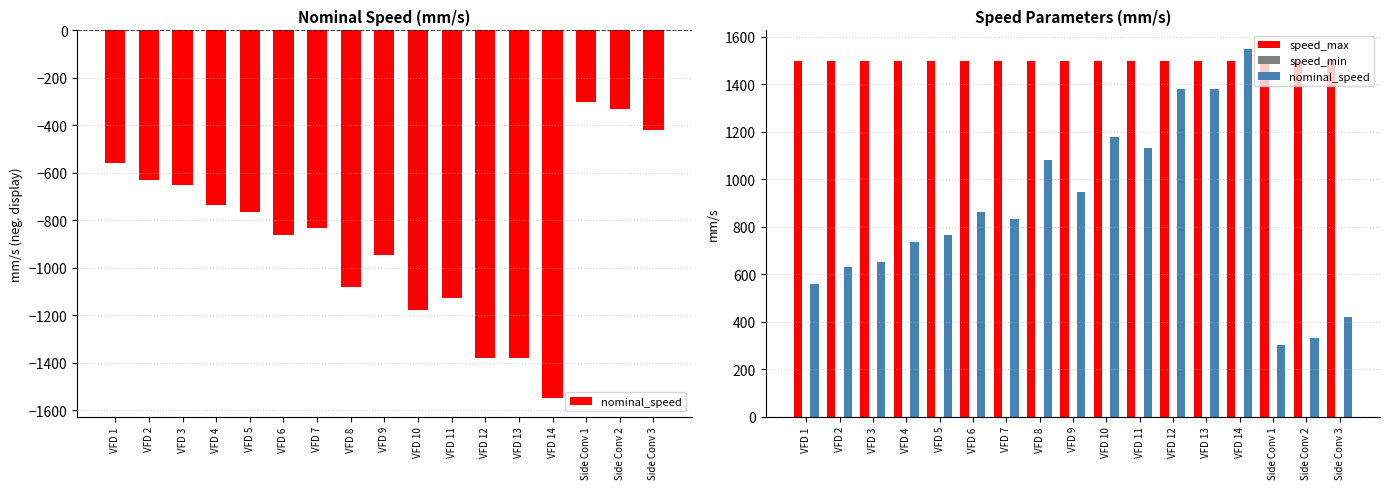

At which label does speed_max reach its minimum?

VFD 1